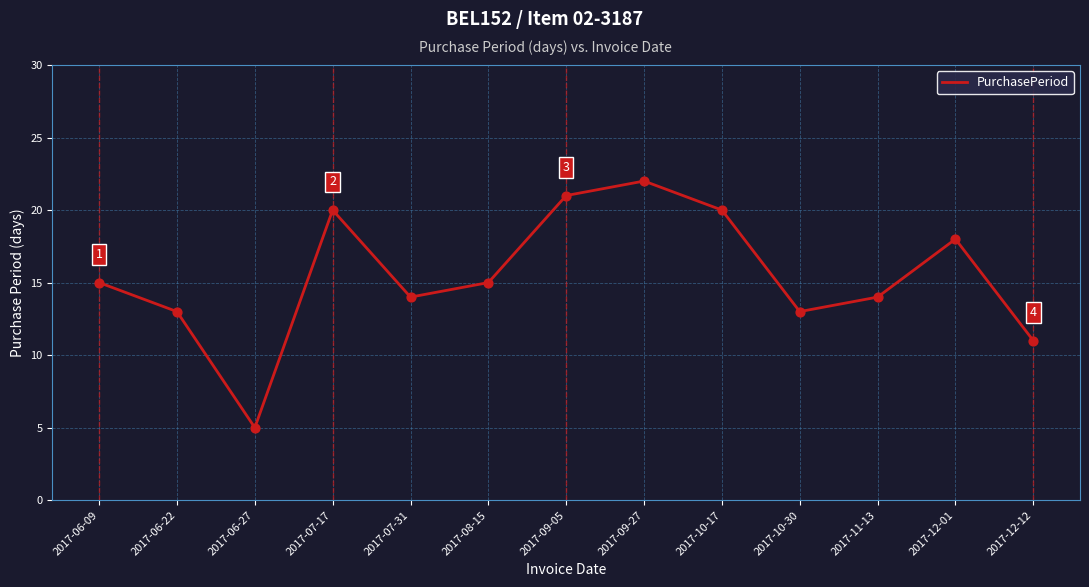

Which has a higher value, 2017-12-12 or 2017-06-27?

2017-12-12